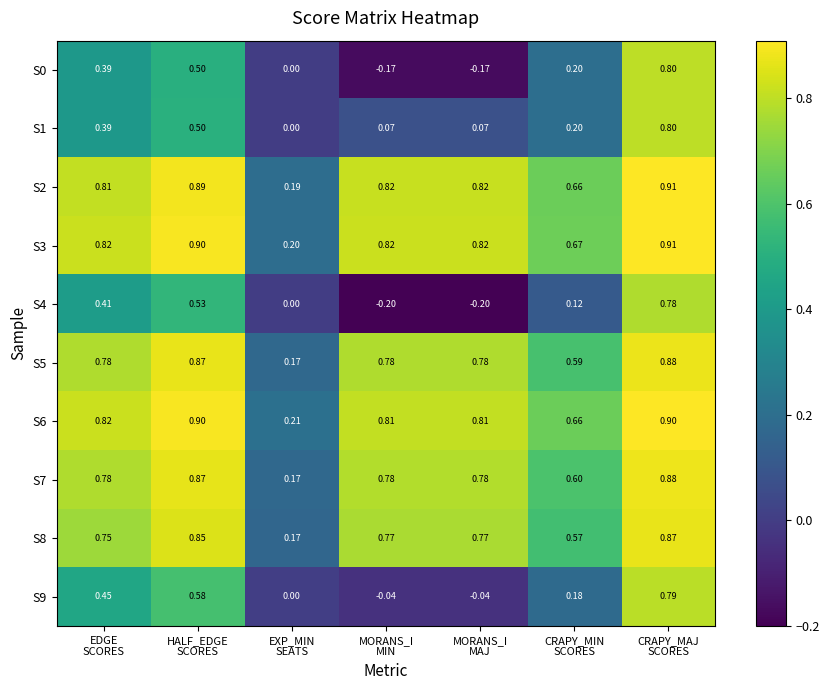

How many values in S1 are above zero?

6